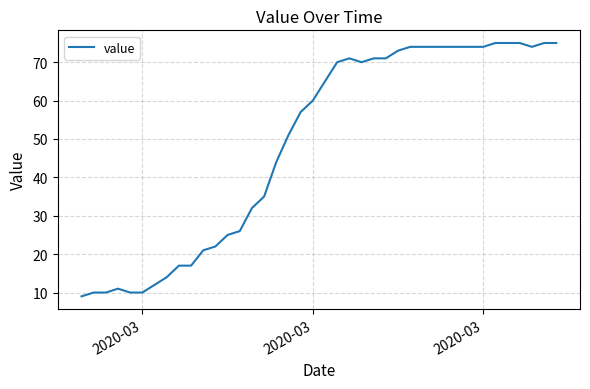

What is the sum of all values?

1951